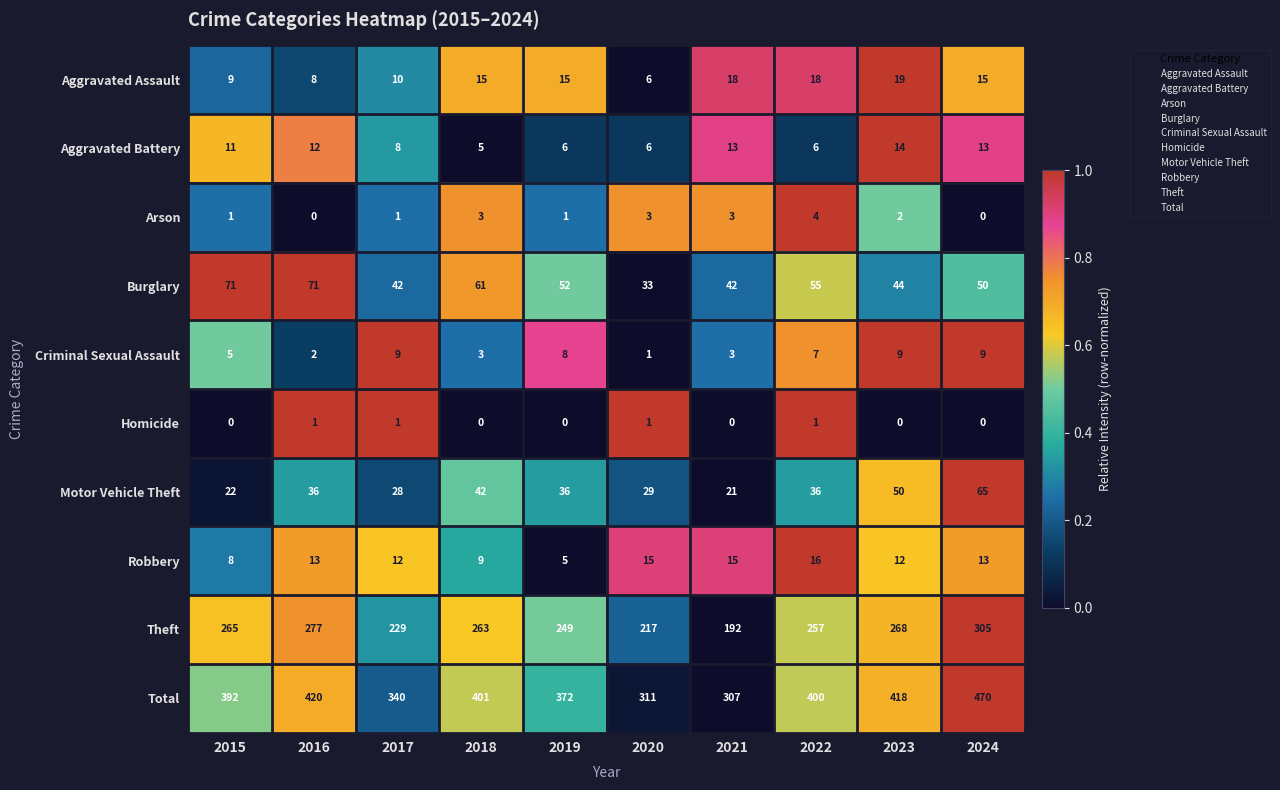

What is the sum of all Theft values?

2522